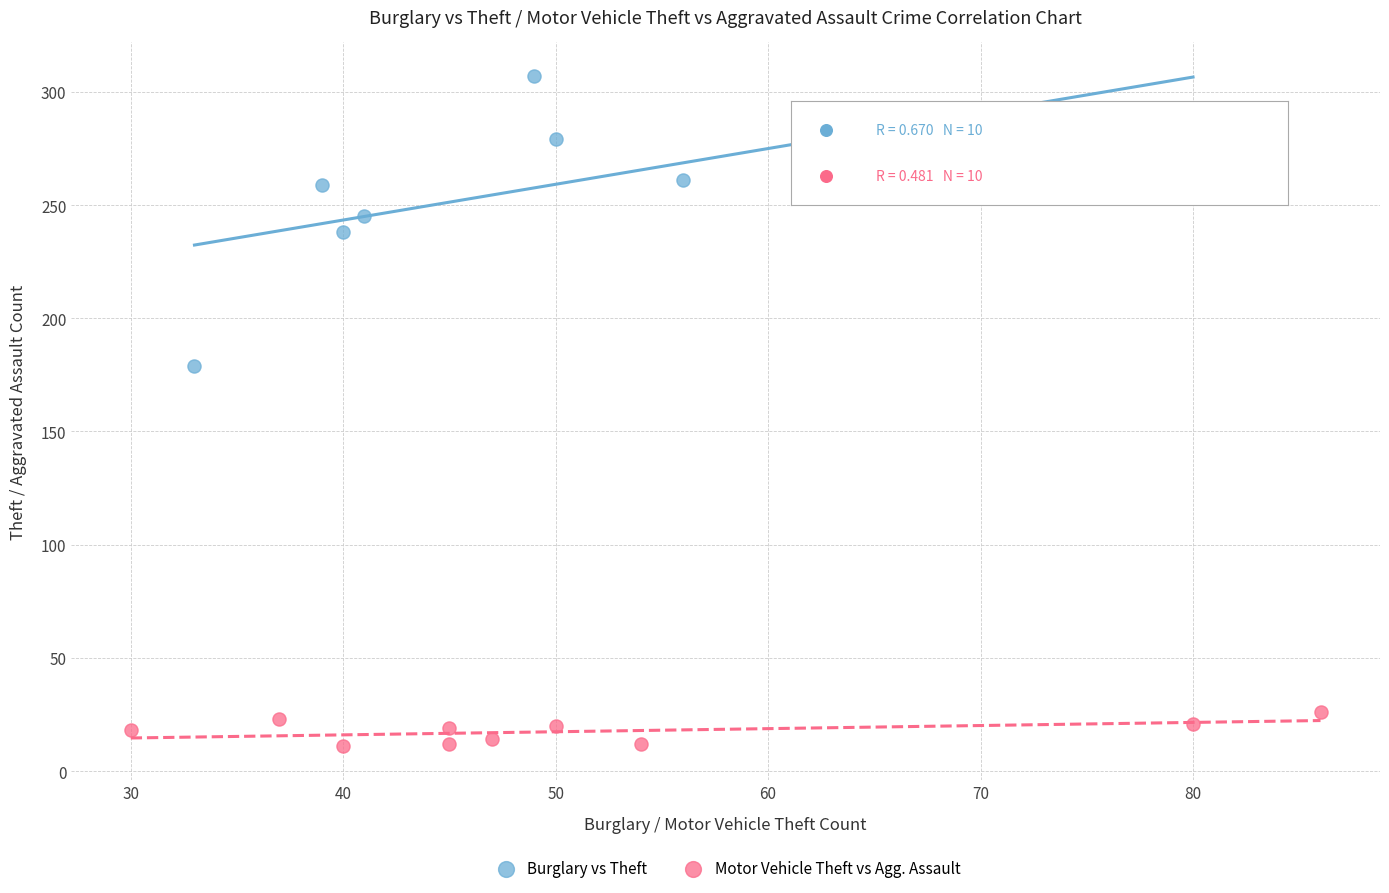

Which series contains the highest Y value?

Burglary vs Theft